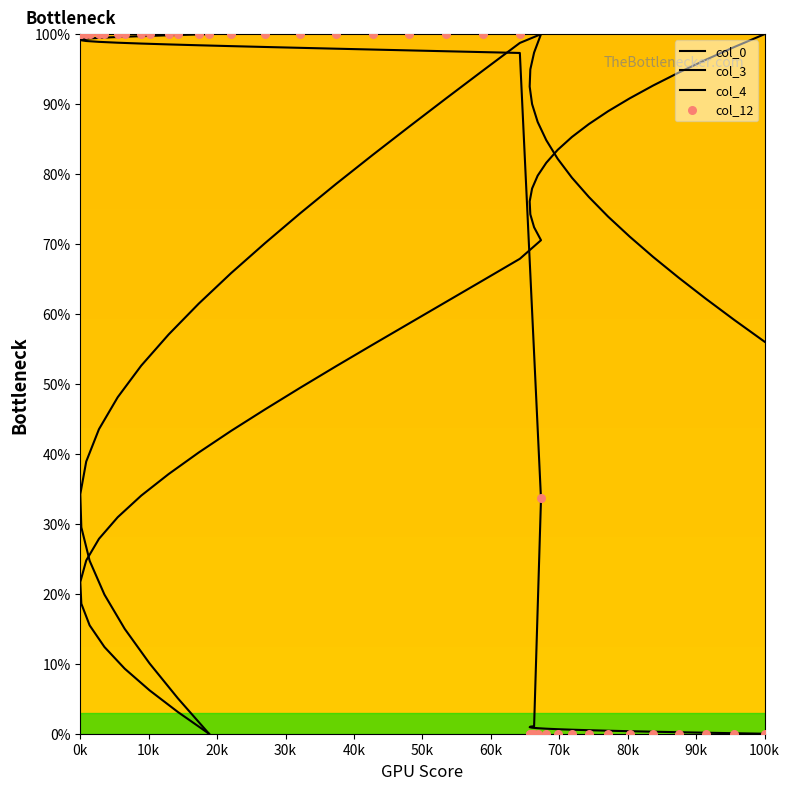

Which series reaches the minimum Y coordinate?

col_0